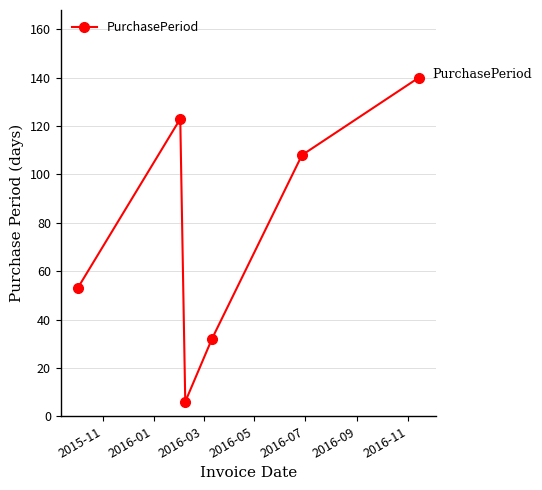

What is the maximum value shown in the chart?

140